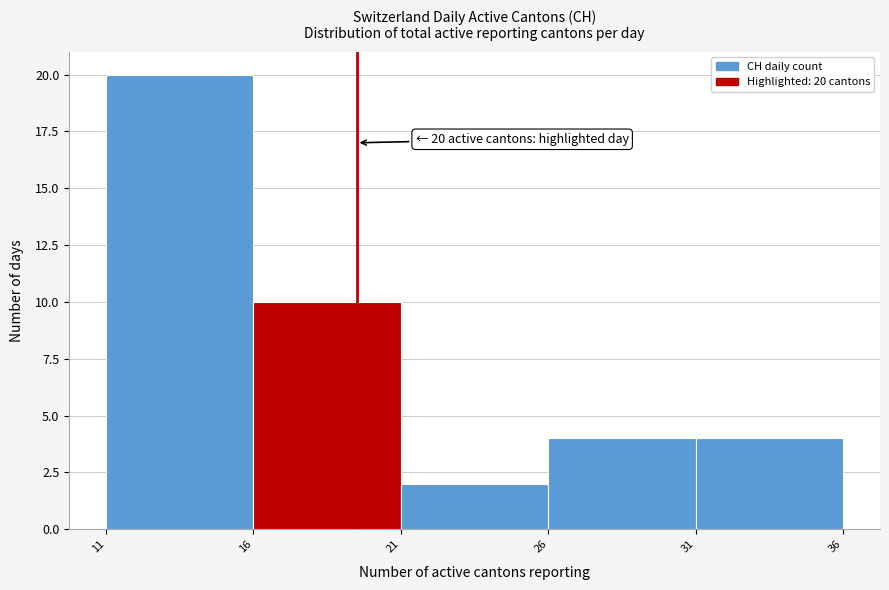

Reading left to right, what are all the values shown in this chart?

11=20	16=10	21=2	26=4	31=4